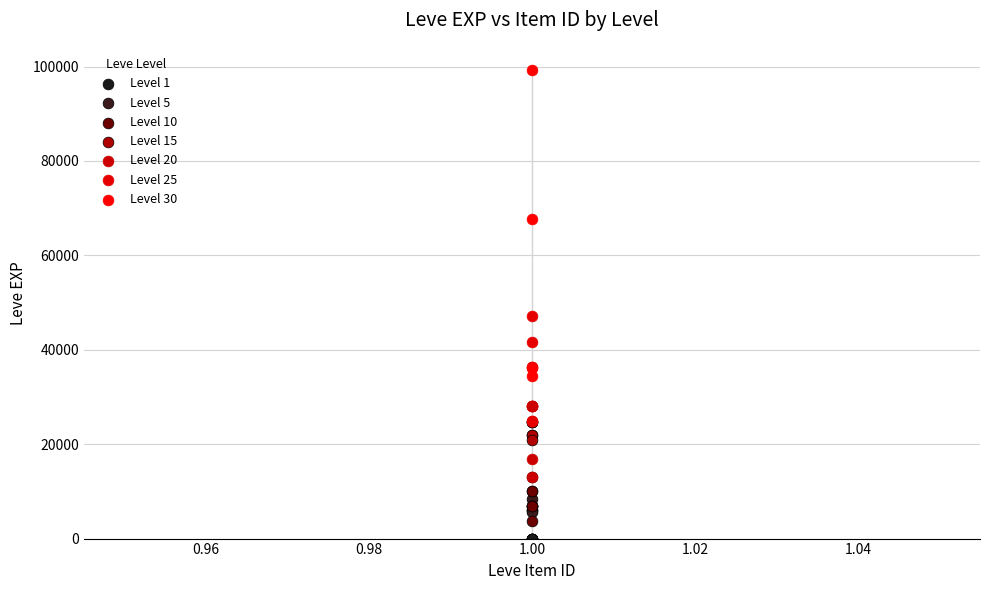

Which series reaches the maximum Y coordinate?

Level 30